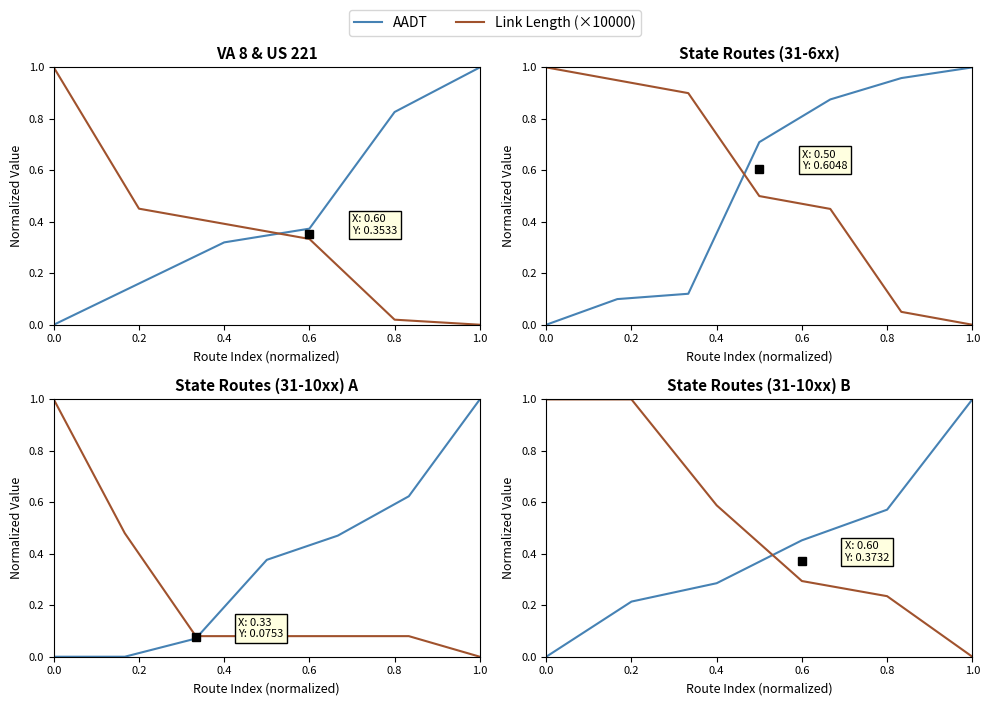

How many intersections are there between Link Length (×10000) and AADT?

1